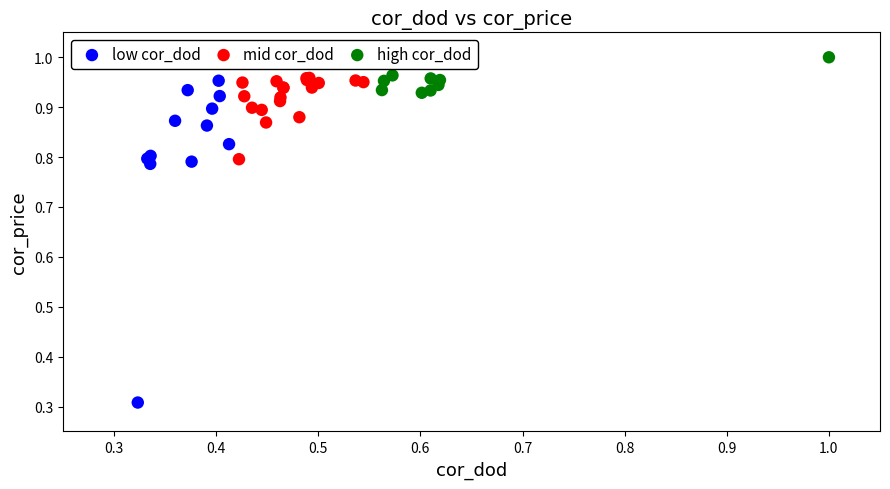

Which series has the largest Y range (max minus min)?

low cor_dod